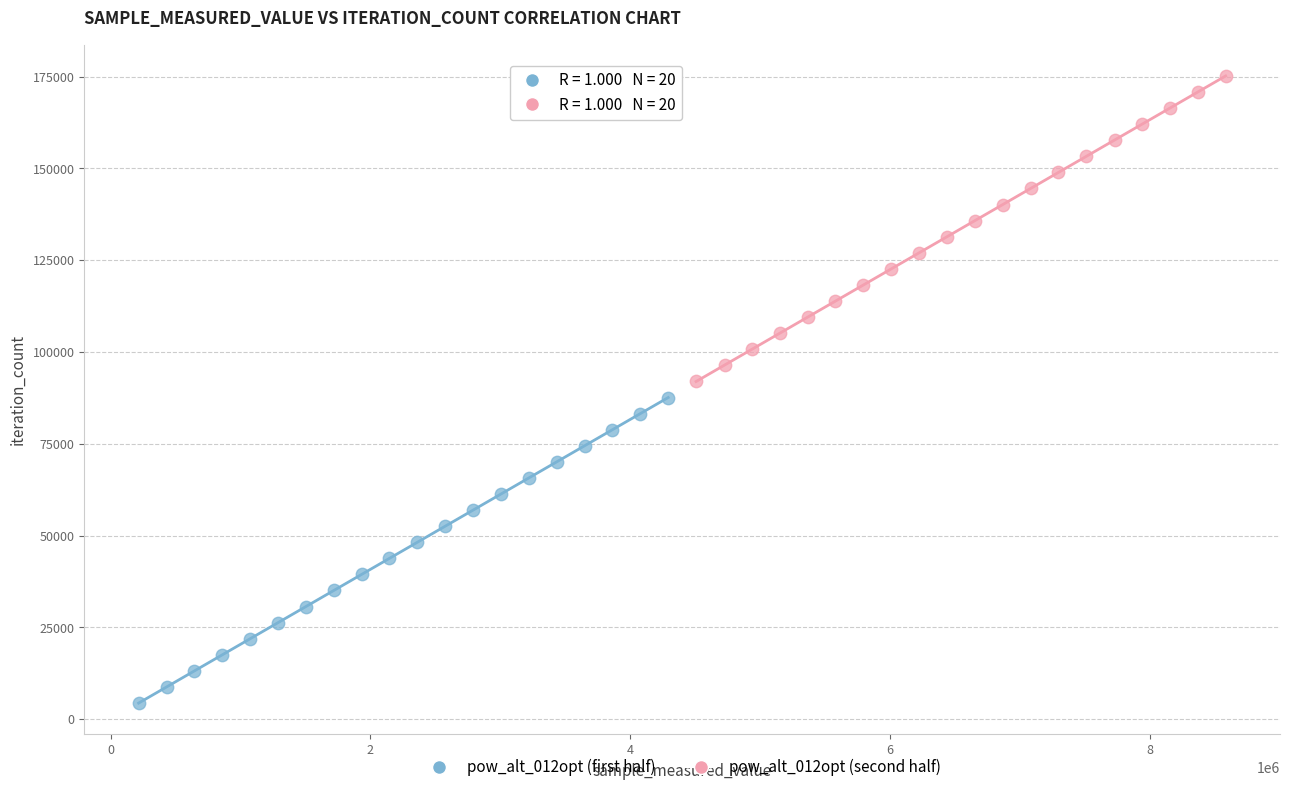

What are all the series names shown in the legend?

pow_alt_012opt (first half), pow_alt_012opt (second half)